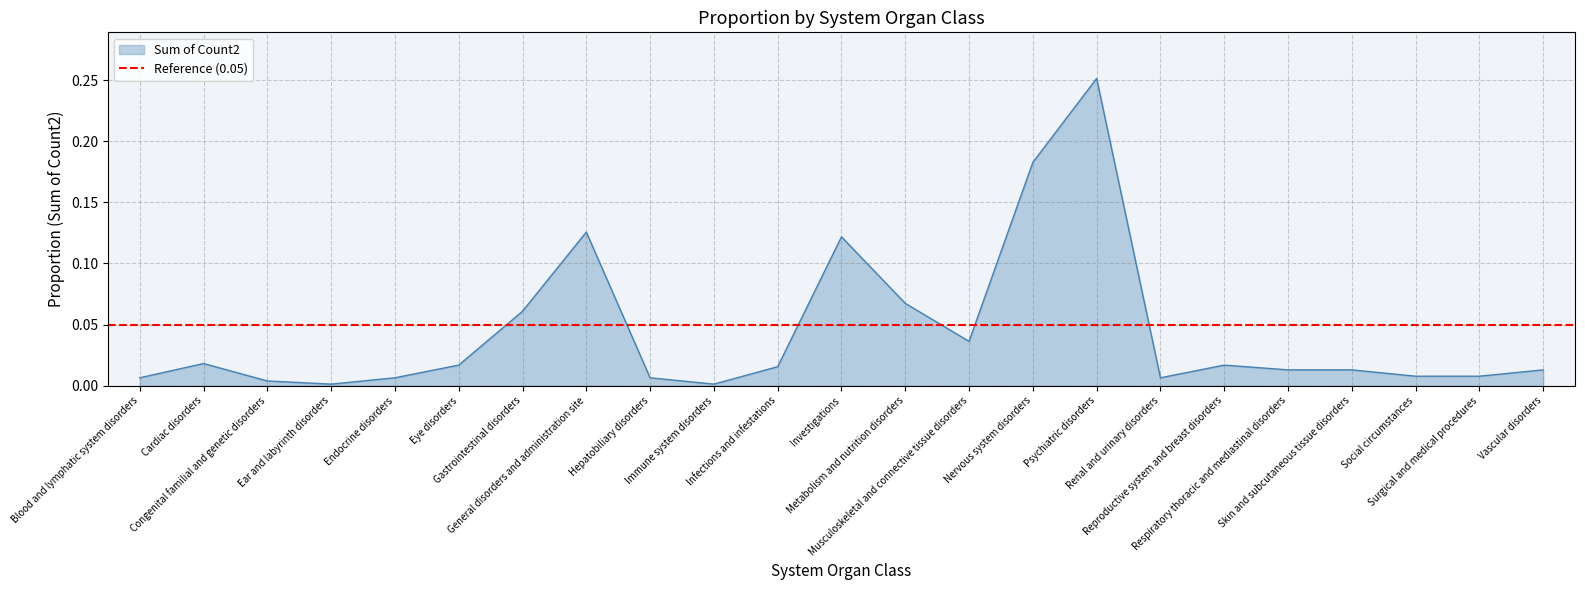

What position from the left is Hepatobiliary disorders?

9